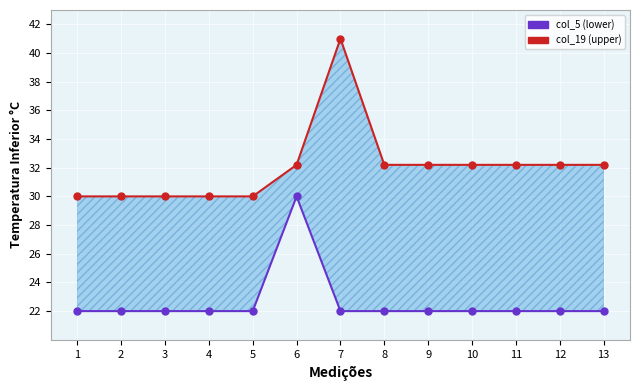

Is the value of col_19 (upper) at 13 greater than the value of col_5 (lower) at 6?

Yes